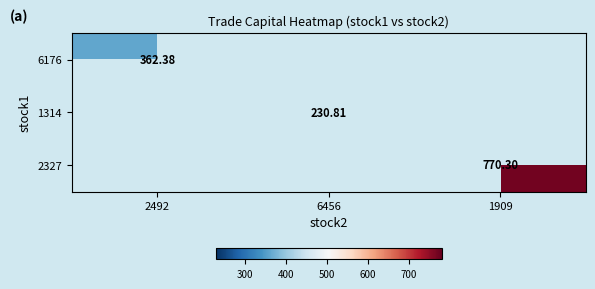

What is the lowest value of the 6176 series?

362.4